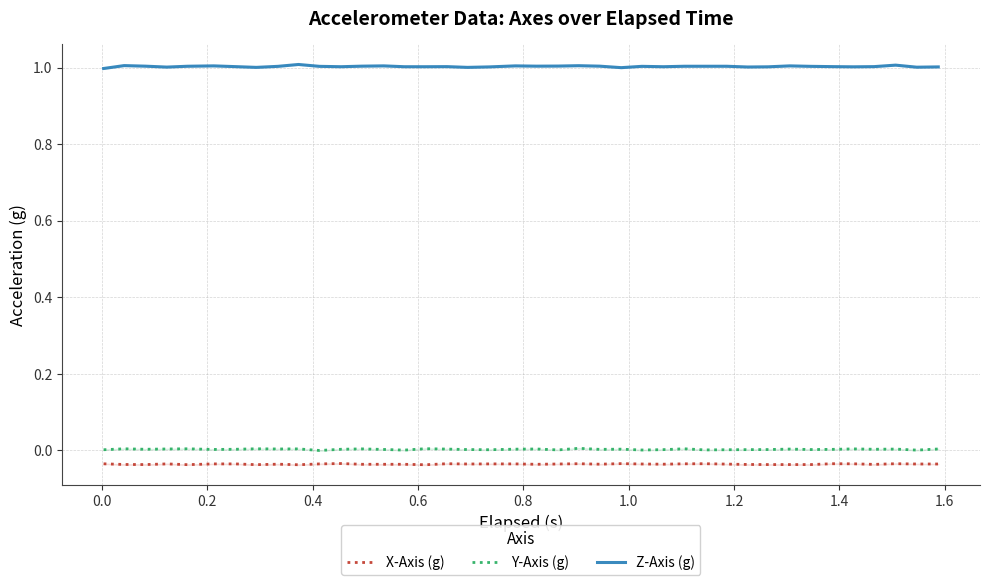

Reading left to right, what are all the values shown in this chart?

X-Axis (g): -0.0	-0.0	-0.0	-0.0	-0.0	-0.0	-0.0	-0.0	-0.0	-0.0	-0.0	-0.0	-0.0	-0.0	-0.0	-0.0	-0.0	-0.0	-0.0	-0.0	-0.0	-0.0	-0.0	-0.0	-0.0	-0.0	-0.0	-0.0	-0.0	-0.0	-0.0	-0.0	-0.0	-0.0	-0.0	-0.0	-0.0	-0.0	-0.0	-0.0
Y-Axis (g): 0.0	0.0	0.0	0.0	0.0	0.0	0.0	0.0	0.0	0.0	-0.0	0.0	0.0	0.0	0.0	0.0	0.0	0.0	0.0	0.0	0.0	0.0	0.0	0.0	0.0	0.0	0.0	0.0	0.0	0.0	0.0	0.0	0.0	0.0	0.0	0.0	0.0	0.0	0.0	0.0
Z-Axis (g): 1.0	1.0	1.0	1.0	1.0	1.0	1.0	1.0	1.0	1.0	1.0	1.0	1.0	1.0	1.0	1.0	1.0	1.0	1.0	1.0	1.0	1.0	1.0	1.0	1.0	1.0	1.0	1.0	1.0	1.0	1.0	1.0	1.0	1.0	1.0	1.0	1.0	1.0	1.0	1.0